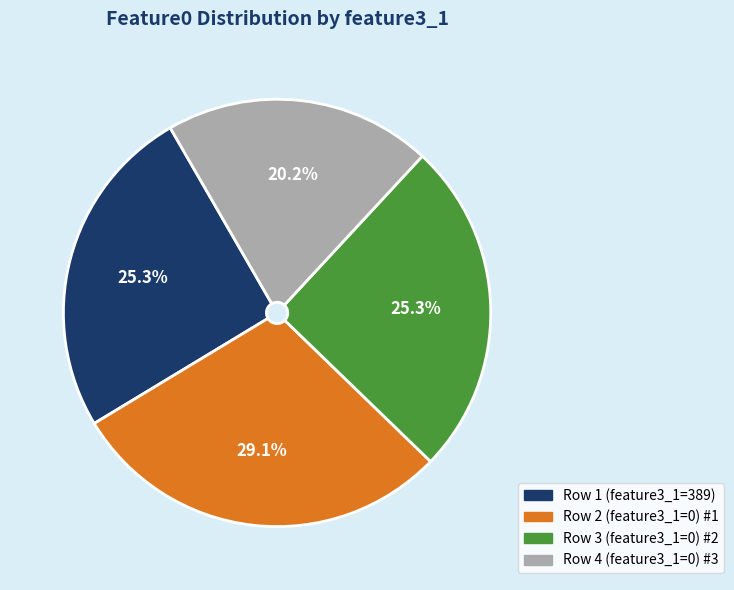

How many segments does this pie chart have?

4